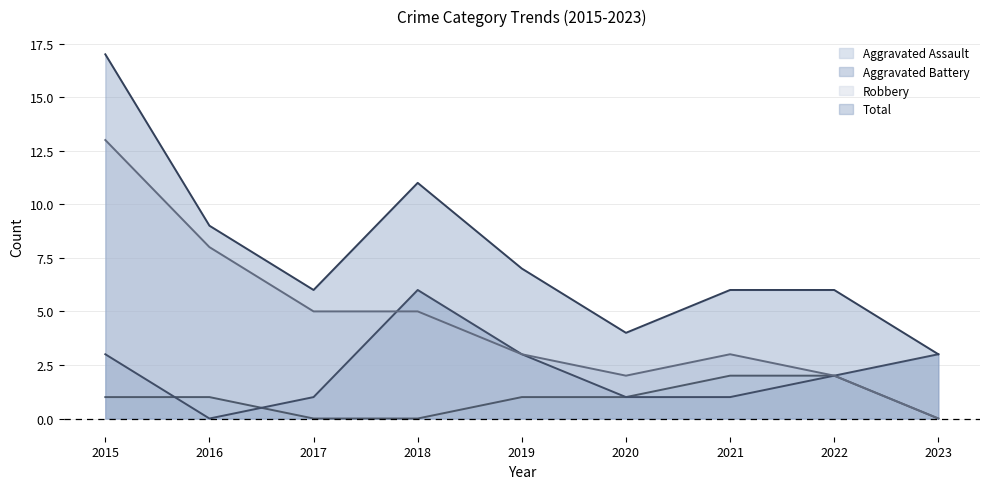

True or false: Aggravated Assault has more than 0 points higher than both neighbors.

False